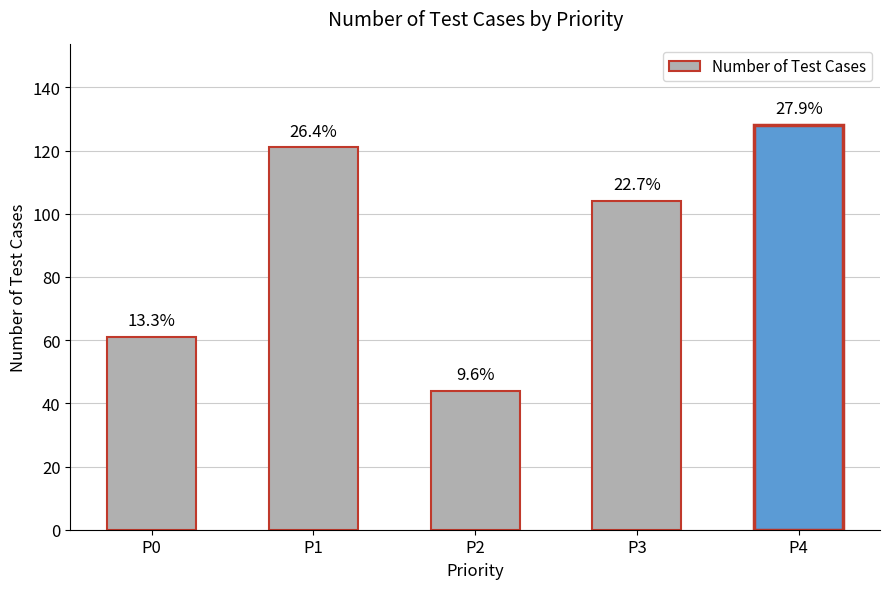

Rank the categories by value from lowest to highest.

P2, P0, P3, P1, P4